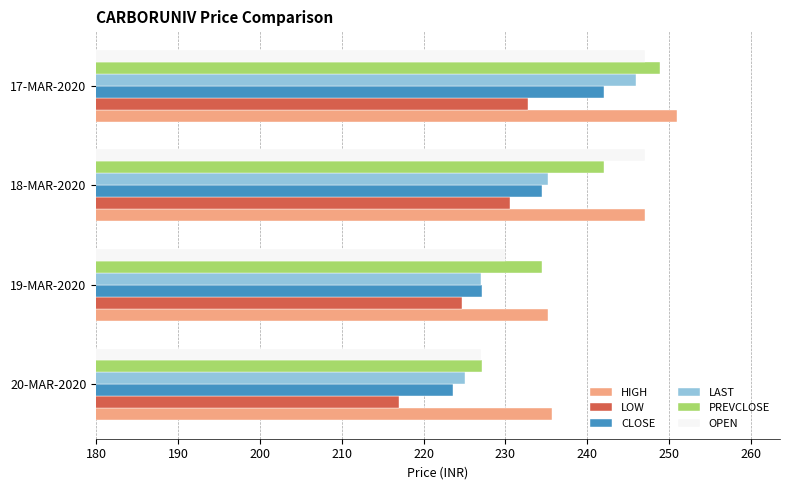

Count the number of data series in this chart.

6